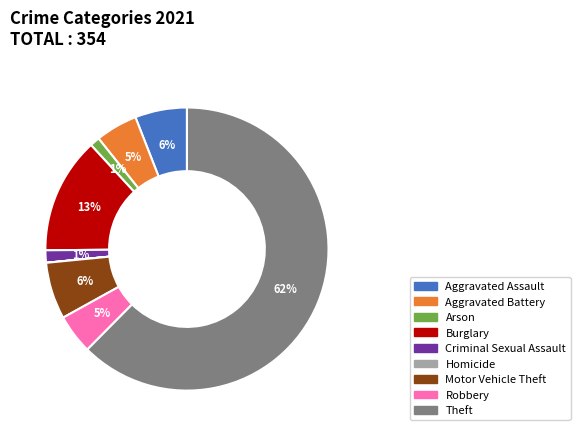

What percentage is the Motor Vehicle Theft slice, to the nearest percent?

6%